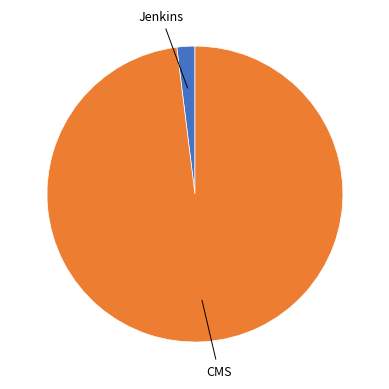

Is there any slice that represents more than half of the pie?

Yes